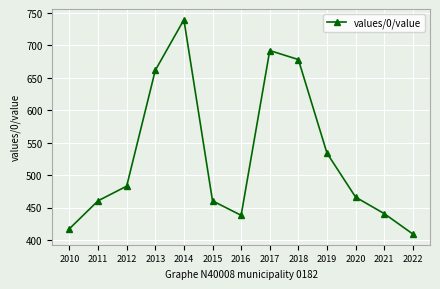

What is the sum of all values?

6880.5